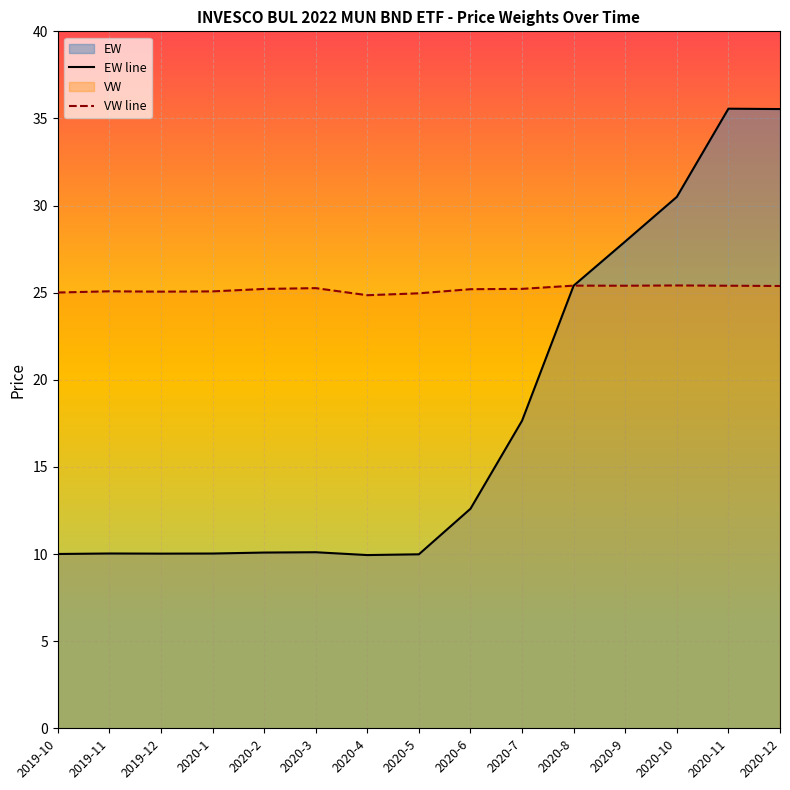

Rank the series at 2020-5 from highest to lowest value.

VW line, EW line